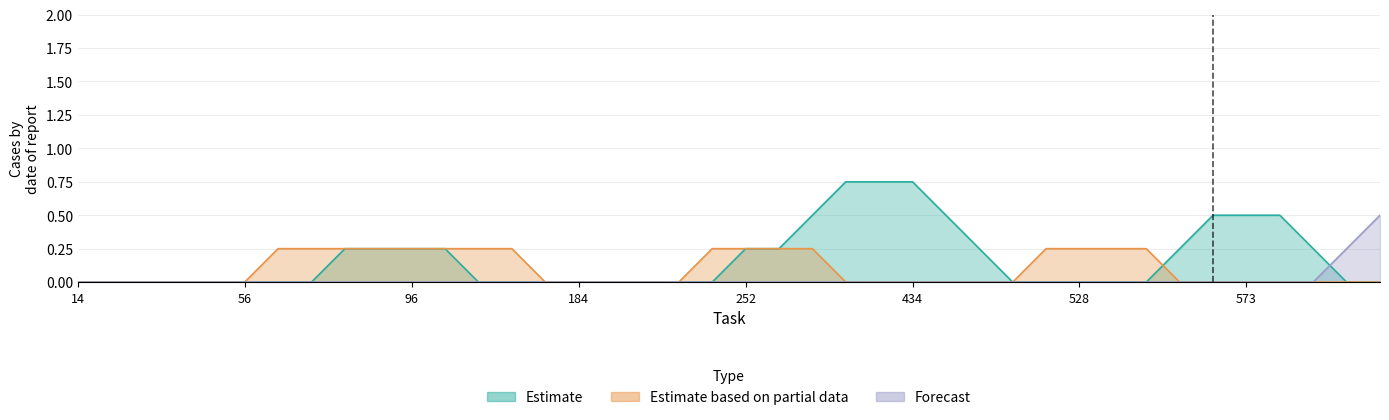

How many series are shown in this chart?

3